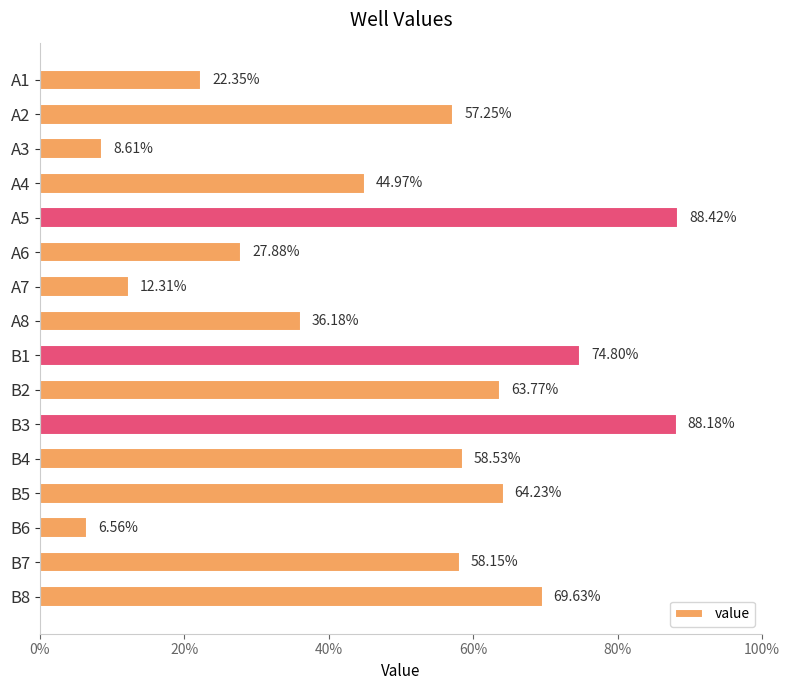

How many bars are there in total?

16